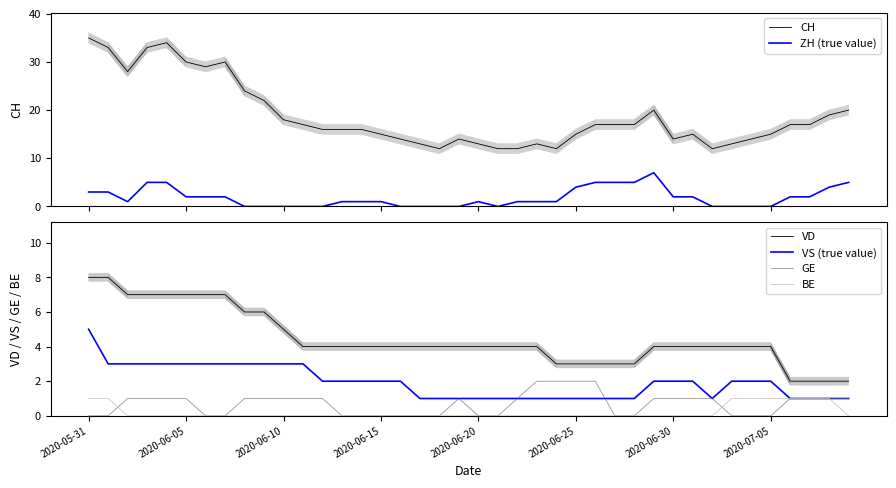

True or false: VD and GE intersect in this chart.

False